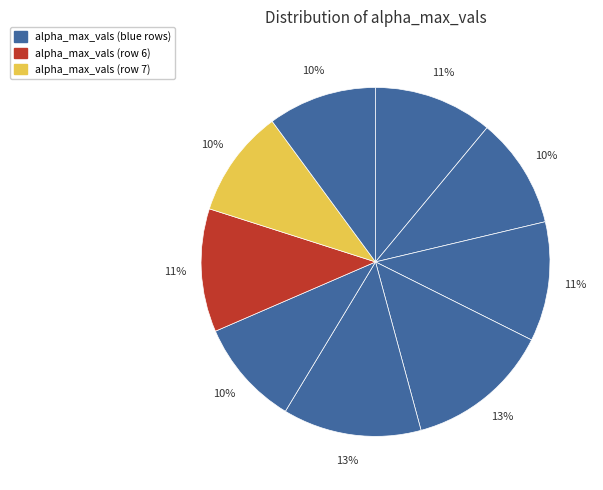

Does any single category account for the majority?

No